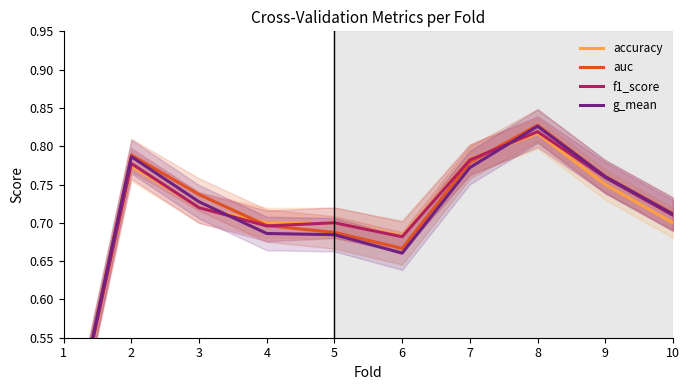

What is the minimum value for accuracy?

0.4